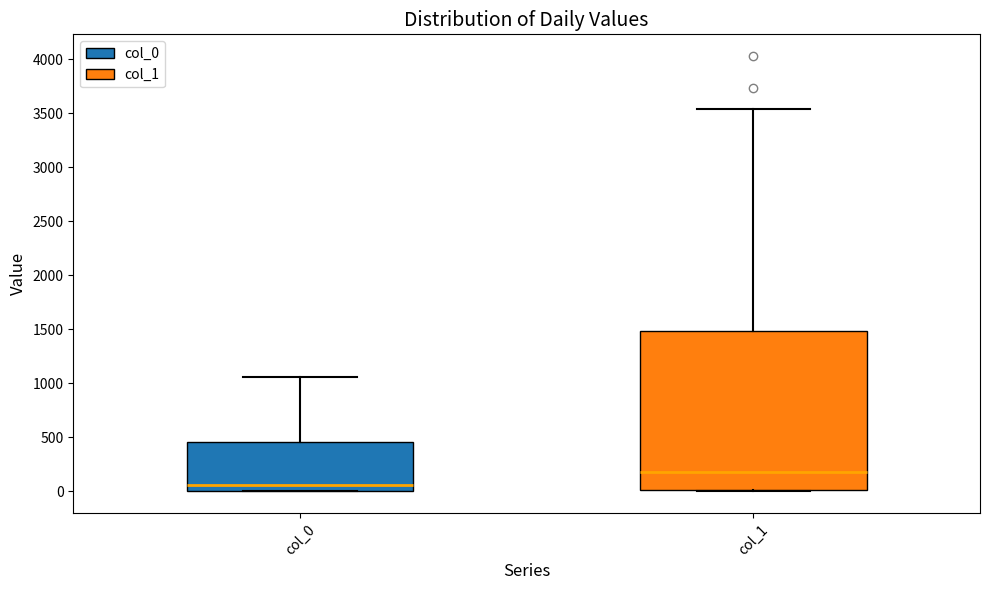

Which box is the tallest, from its lower edge to its upper edge?

col_1